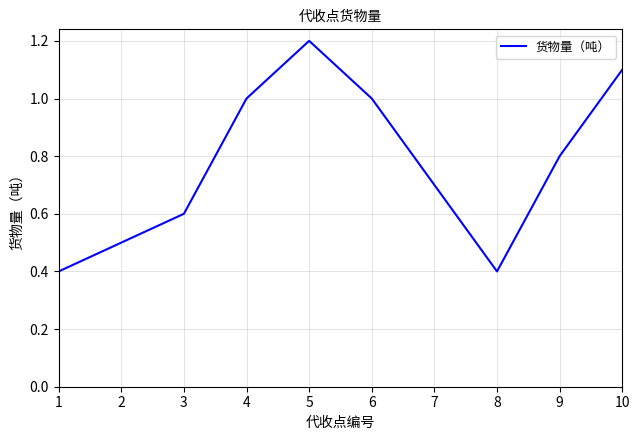

The value at 3 is 1.0. True or false?

False